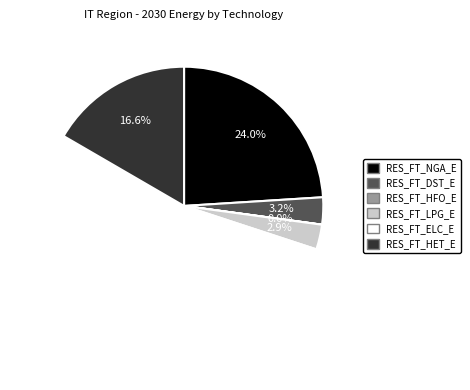

What is the ratio of the value at RES_FT_NGA_E to the value at RES_FT_LPG_E?

8.3